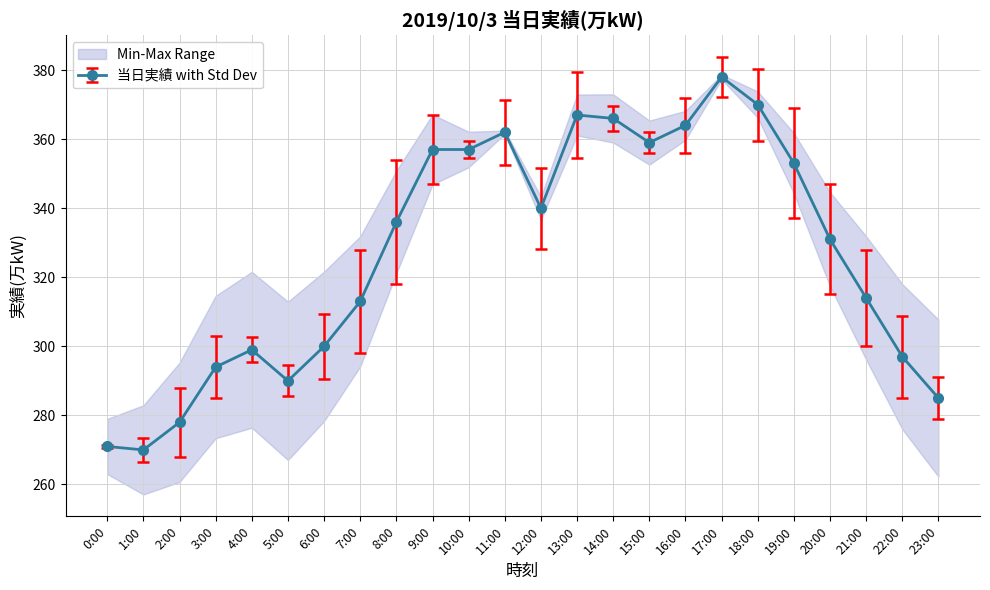

What is the average value?

327